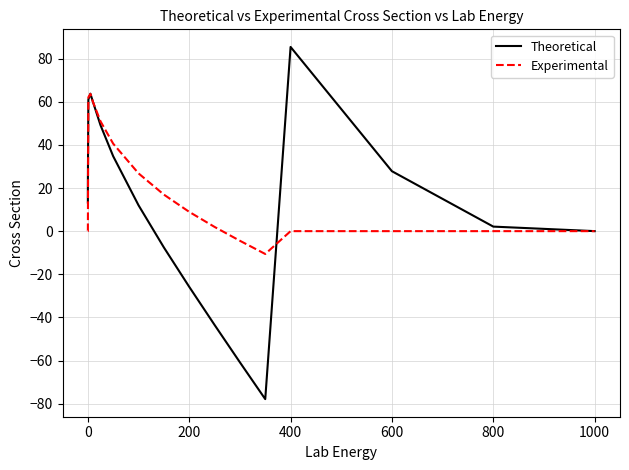

What is the maximum value shown in the chart?

85.4